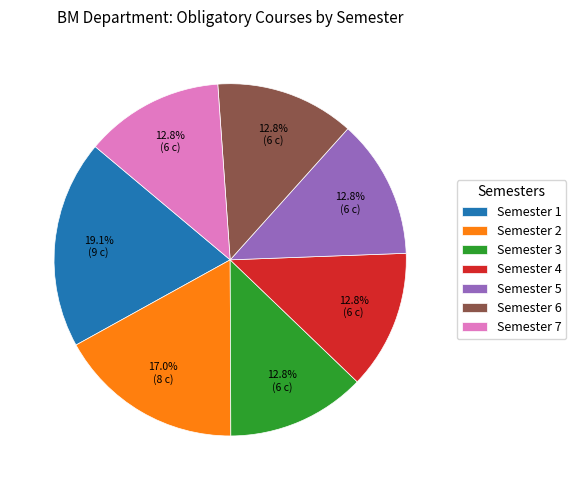

Is there any slice that represents more than half of the pie?

No